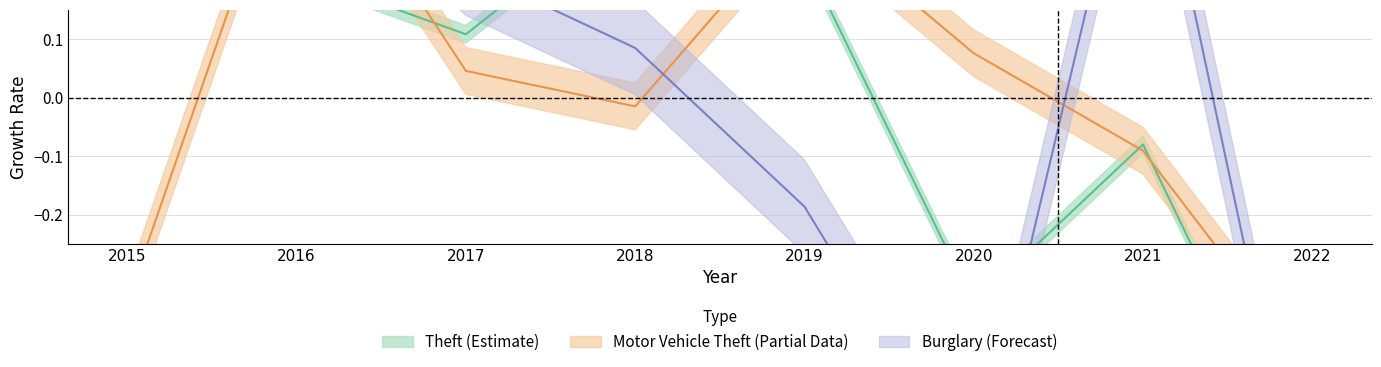

Rank the series by their average value, from lowest to highest.

Motor Vehicle Theft, Burglary, Theft